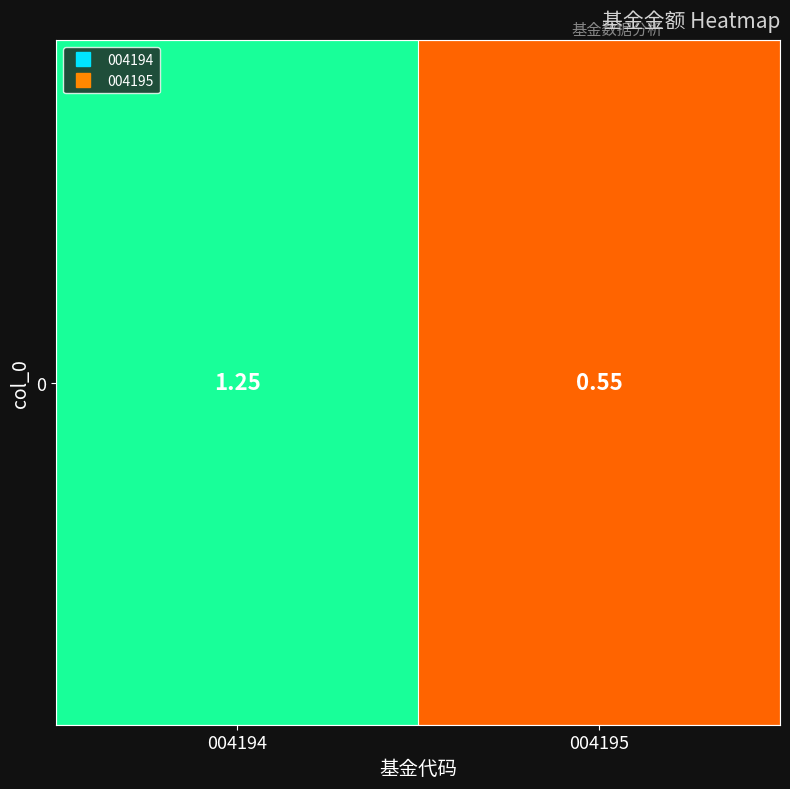

Reading right to left, list all the values displayed in this chart.

004195=0.6	004194=1.2